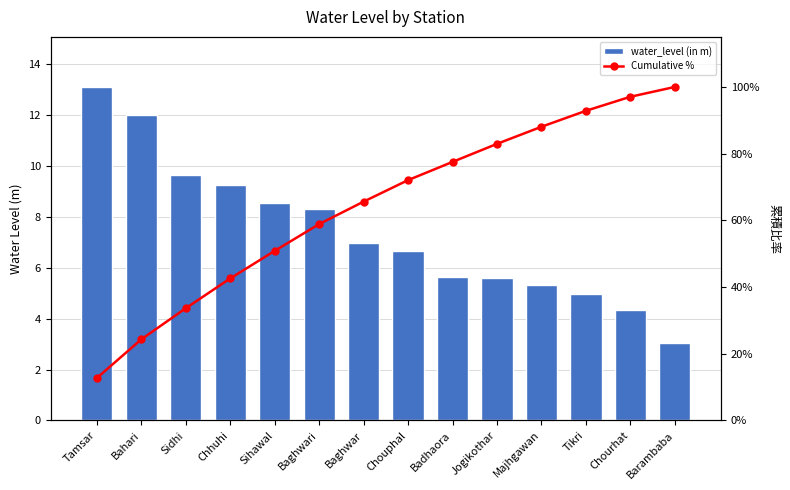

Which series has the largest range (max minus min)?

Cumulative %